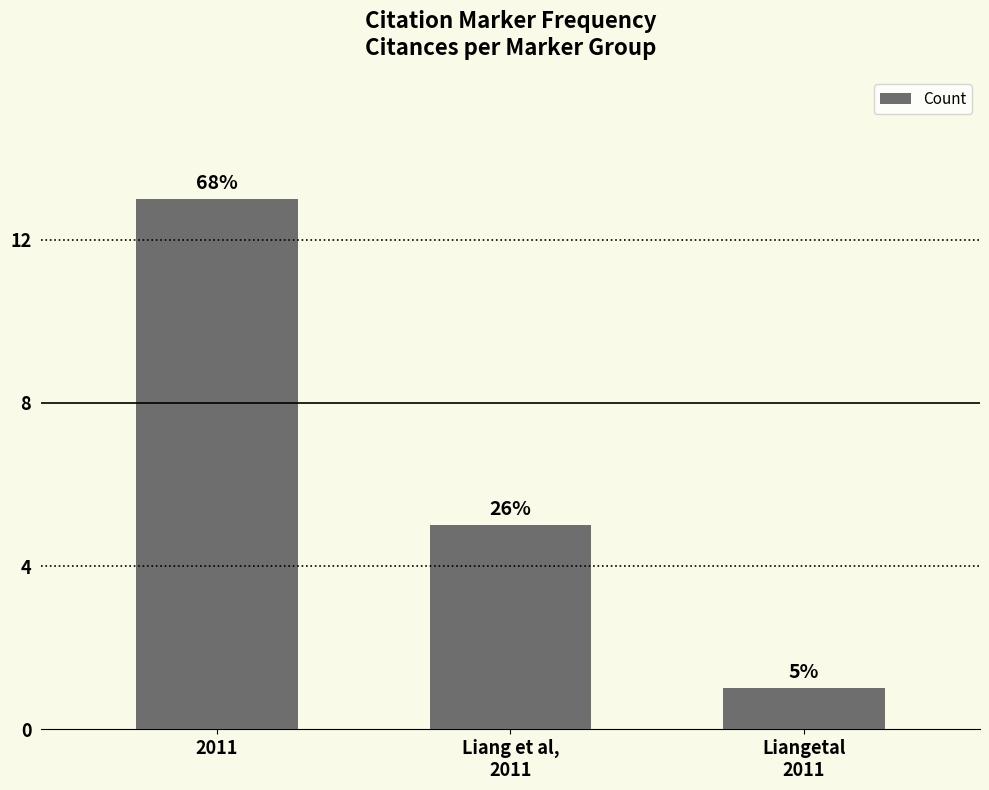

Reading left to right, extract all data points from this chart.

13	5	1